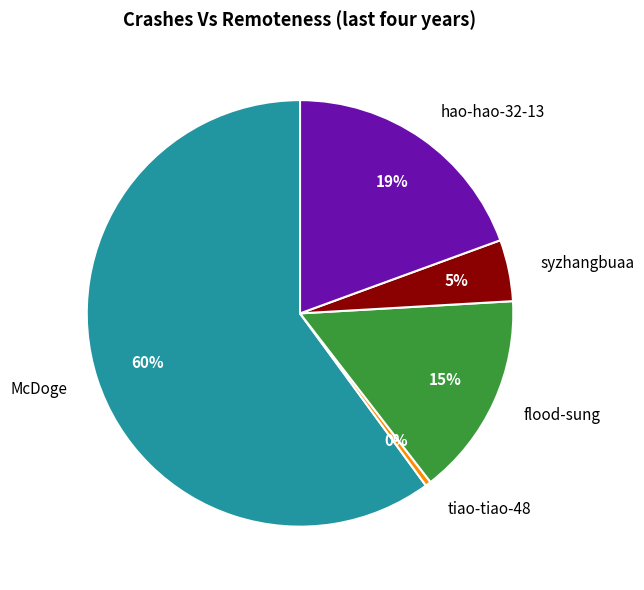

What percentage is the hao-hao-32-13 slice, to the nearest percent?

19%